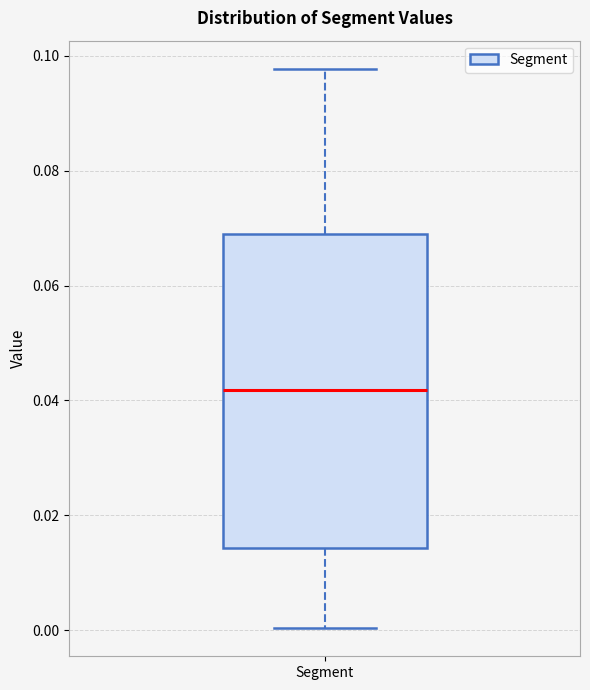

Where is the upper edge of the box for Segment on the y-axis? The values are not printed on the chart, so give them approximately, as read against the axis.

0.068